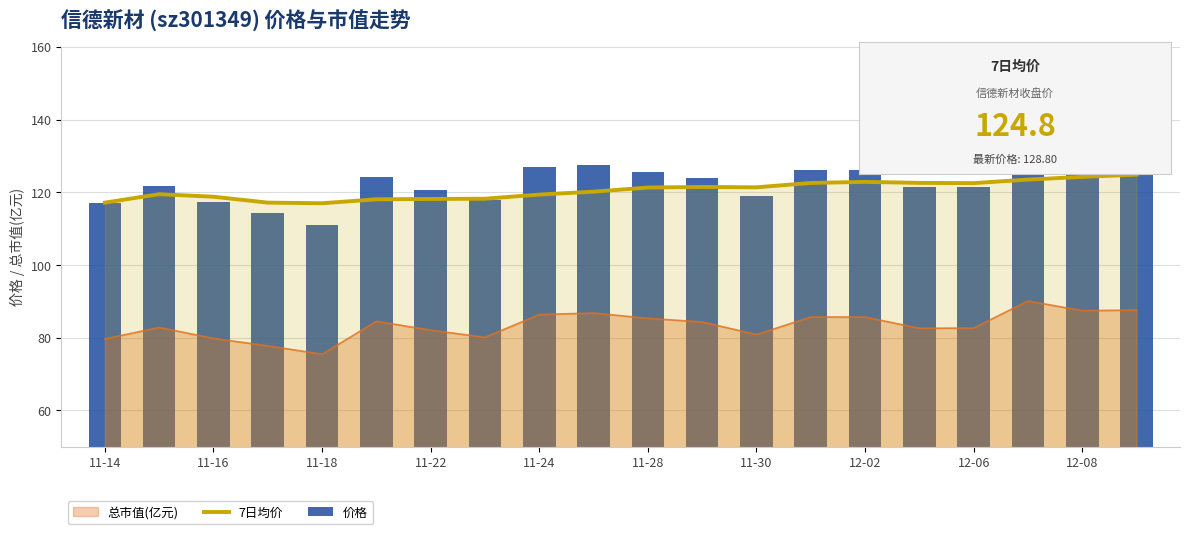

At which category is the sum across all series the highest?

17